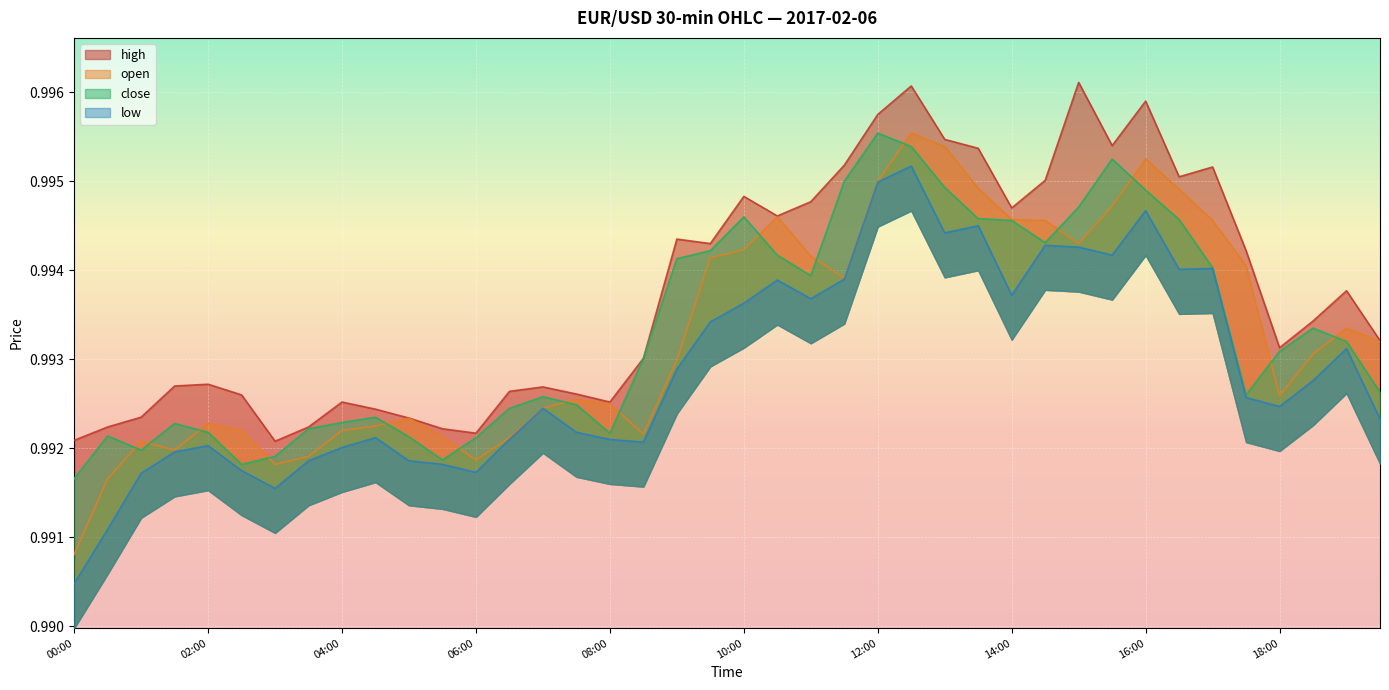

True or false: close has more than 0 interior local peaks.

True